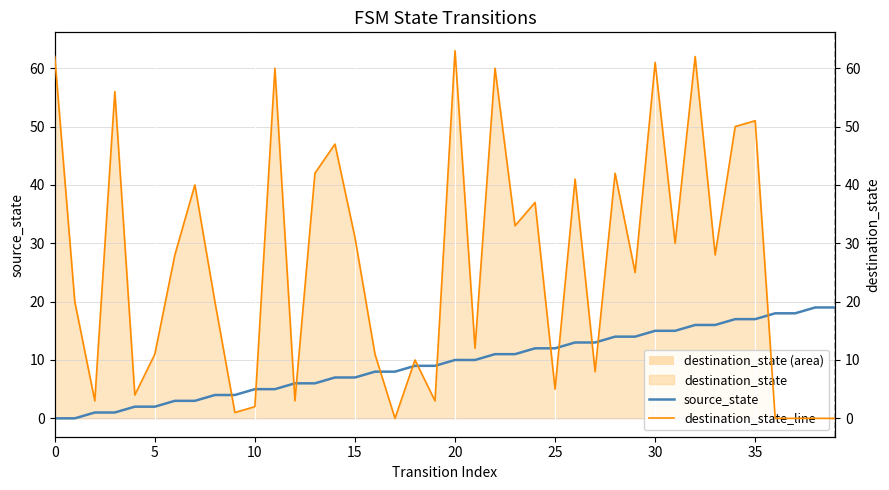

How many interior local peaks does the destination_state_line series have?

13